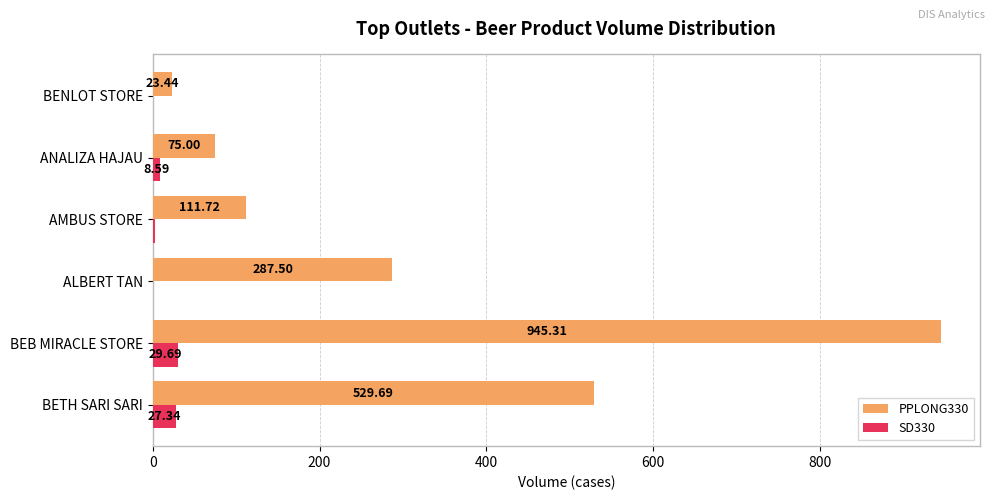

Between BEB MIRACLE STORE and AMBUS STORE, which series saw the biggest shift?

PPLONG330